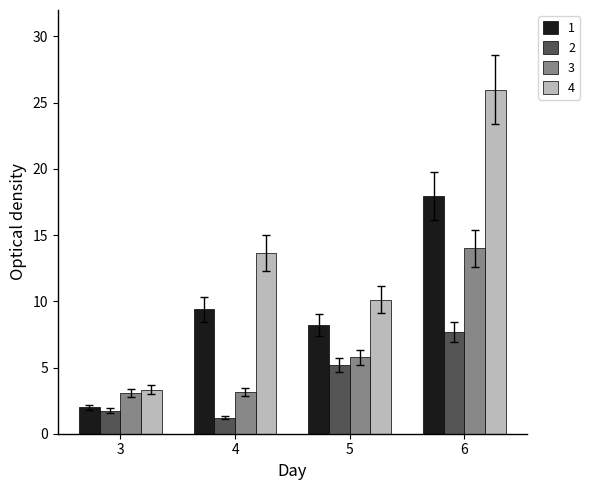

How many data points in 4 are above 13?

2